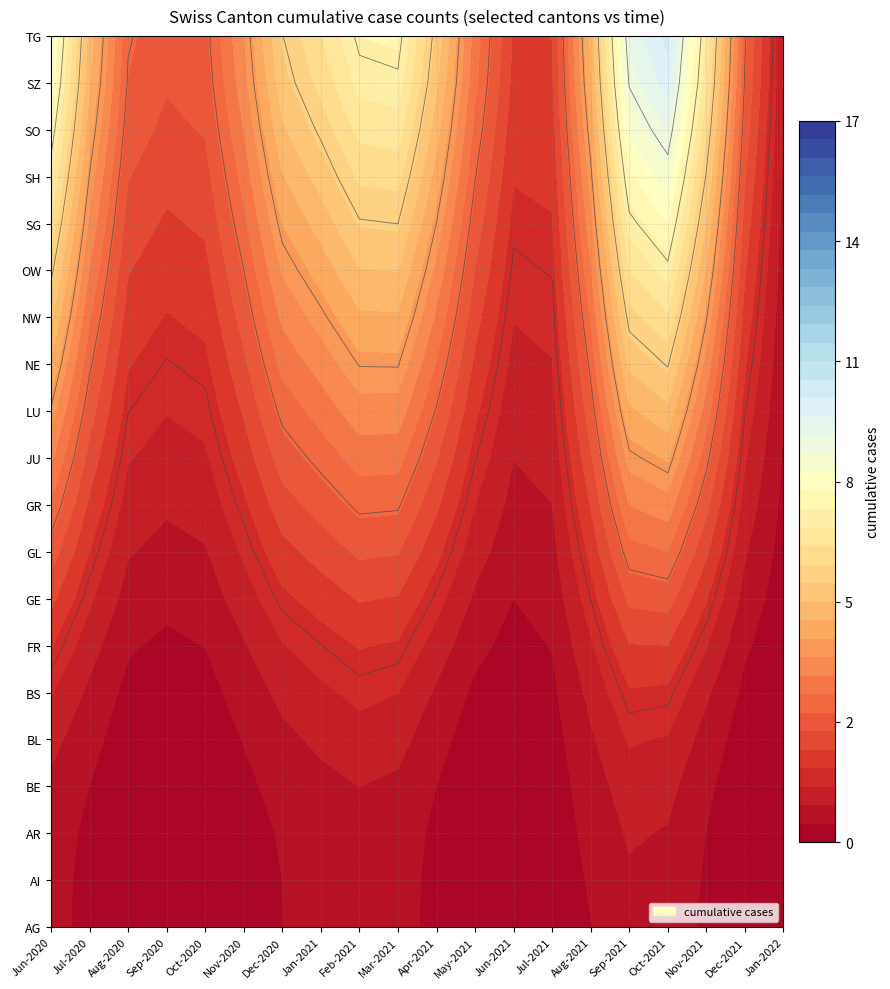

At how many categories does at least one series exceed 5?

9